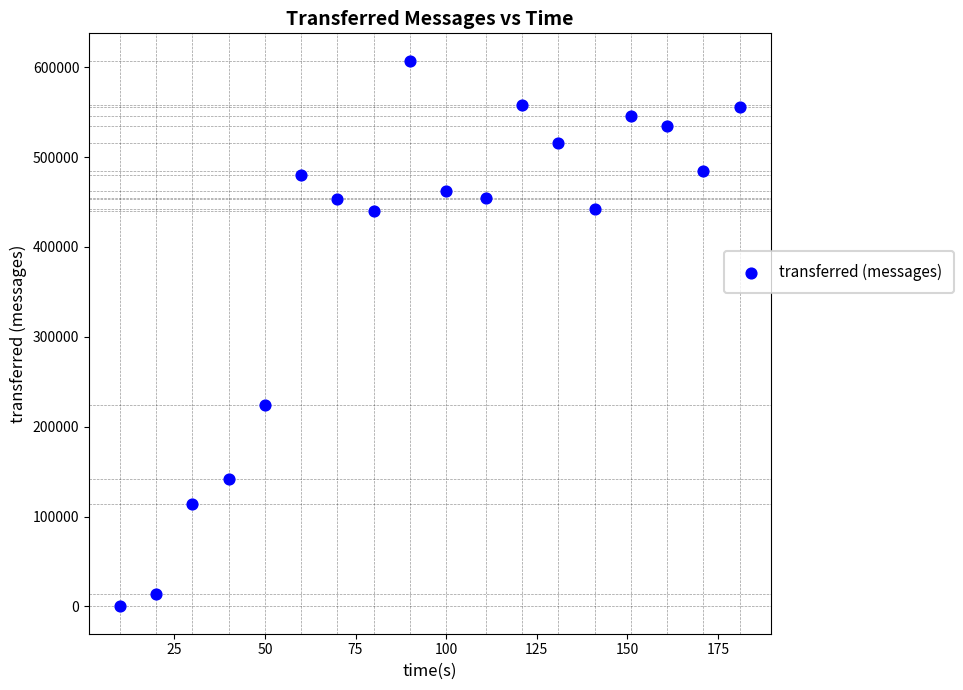

What is the range of X values (max minus min)?

171